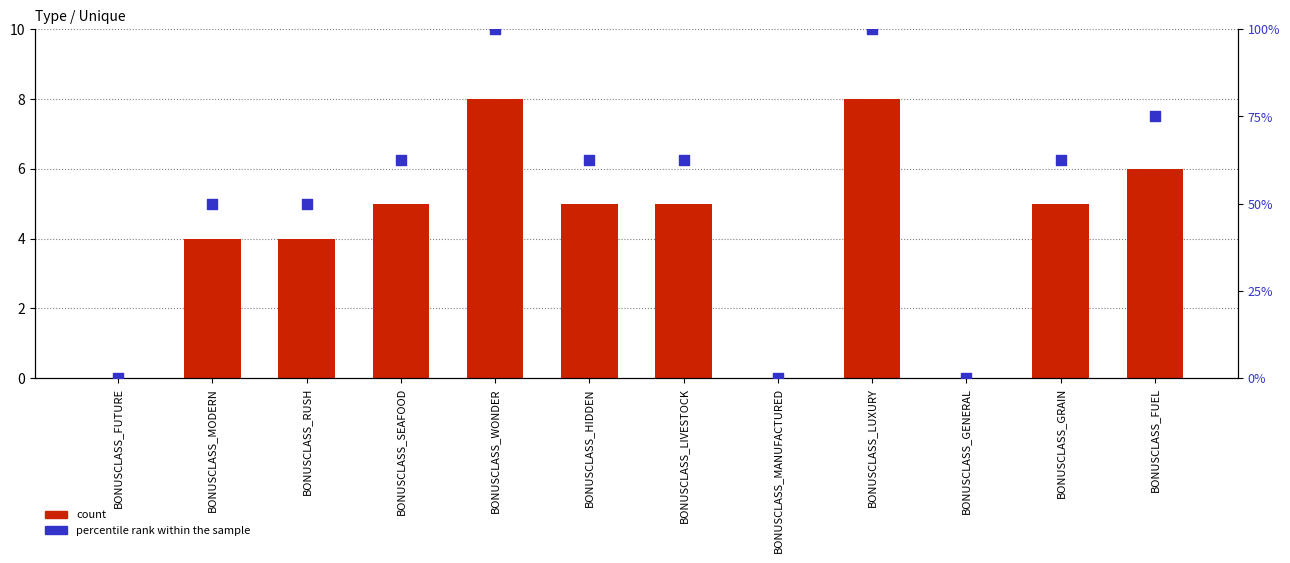

Is the value of percentile rank within the sample at BONUSCLASS_WONDER greater than the value of count at BONUSCLASS_HIDDEN?

Yes